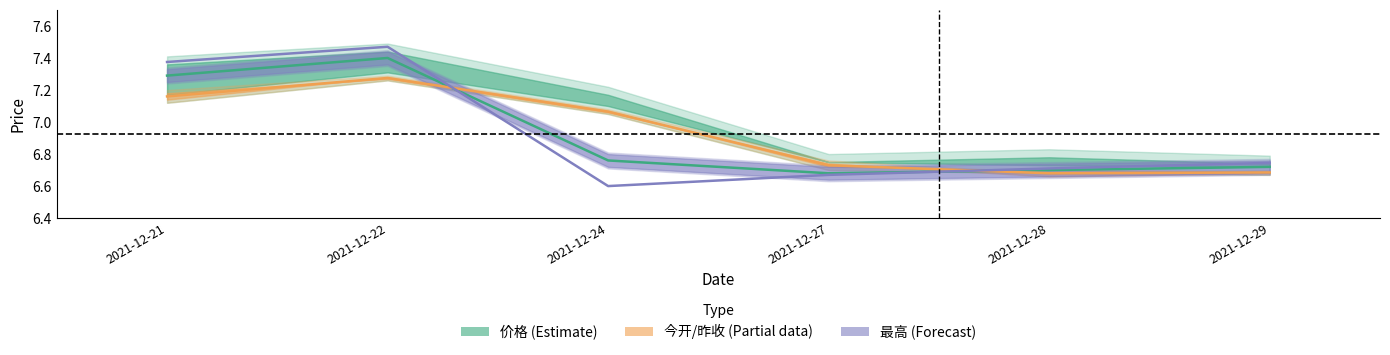

The 今开/昨收 (Partial) series shows 7.2 at 2021-12-21. True or false?

True